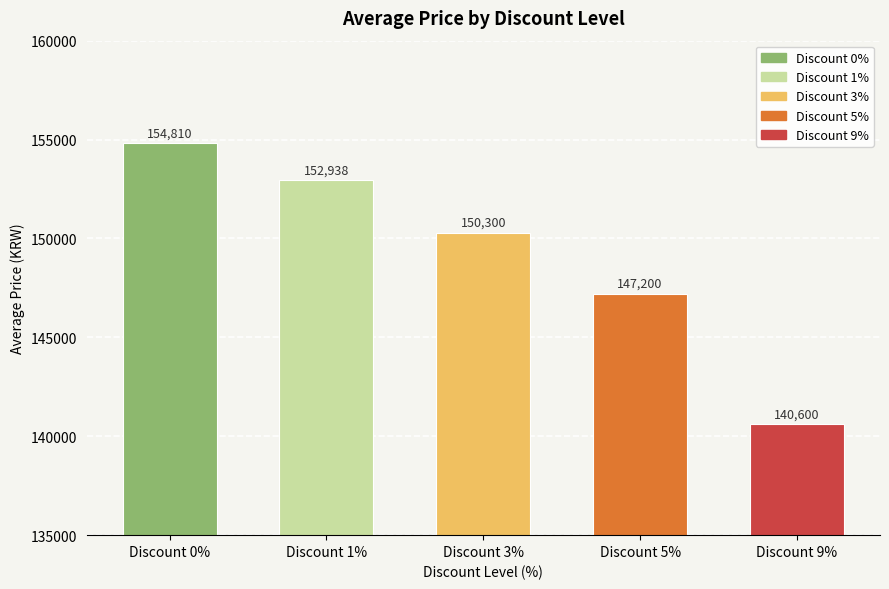

What is the ratio of the value at Discount 1% to the value at Discount 9%?

1.1